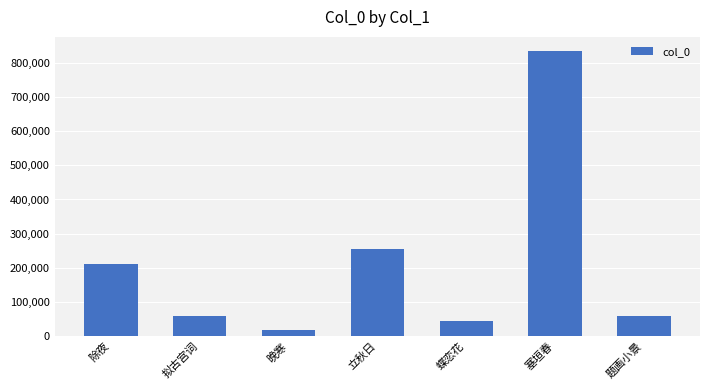

What is the label of the 4th bar from the right?

立秋日